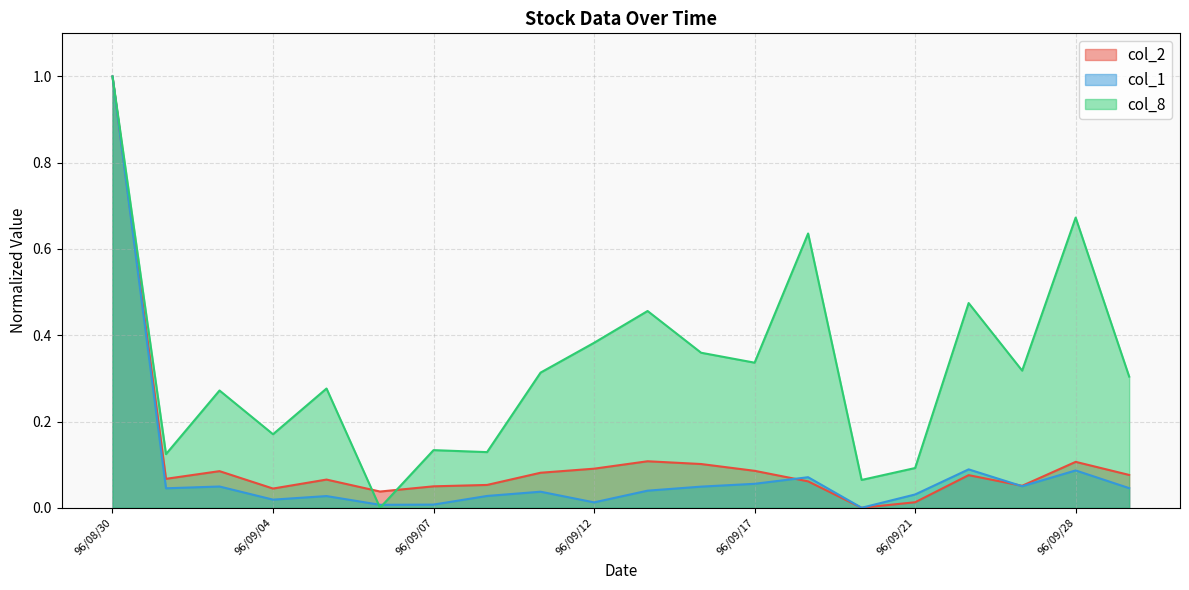

Which series ends up on top after the final intersection of col_1 and col_2?

col_2